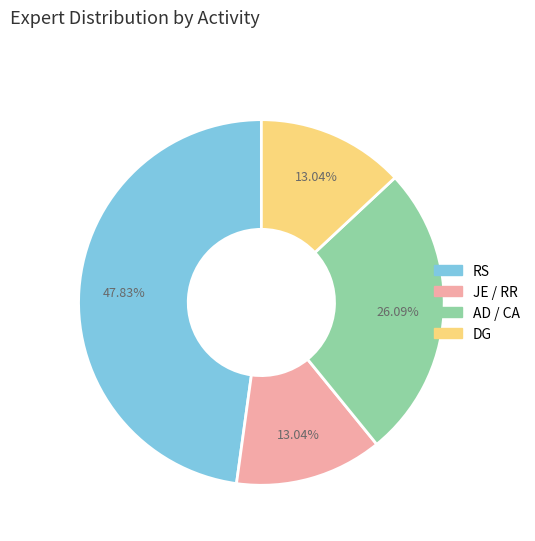

Between RS and DG, which is larger?

RS